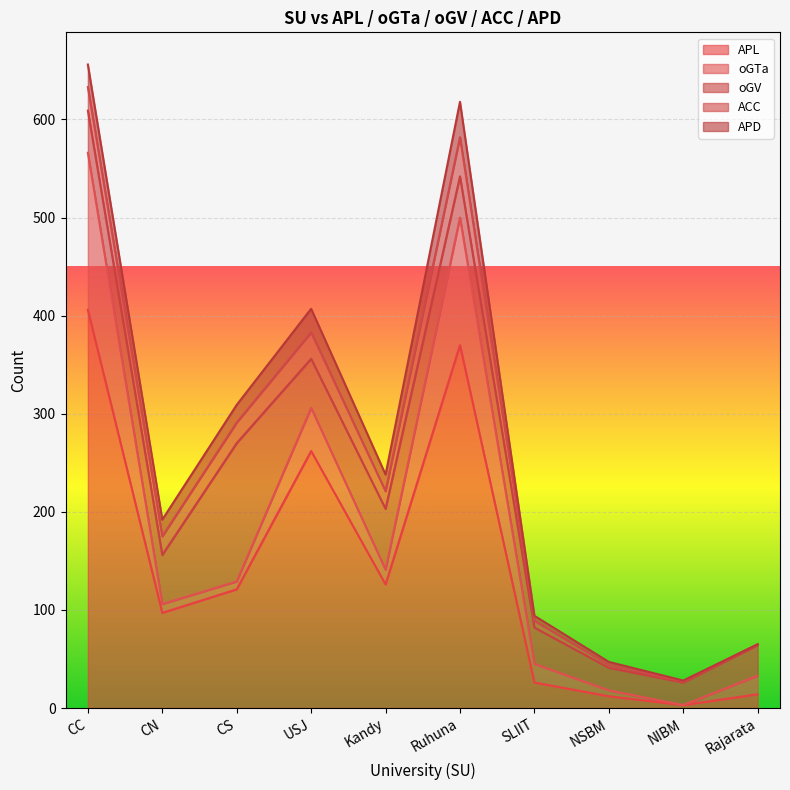

Is the value of APL at USJ greater than the value of ACC at Ruhuna?

Yes